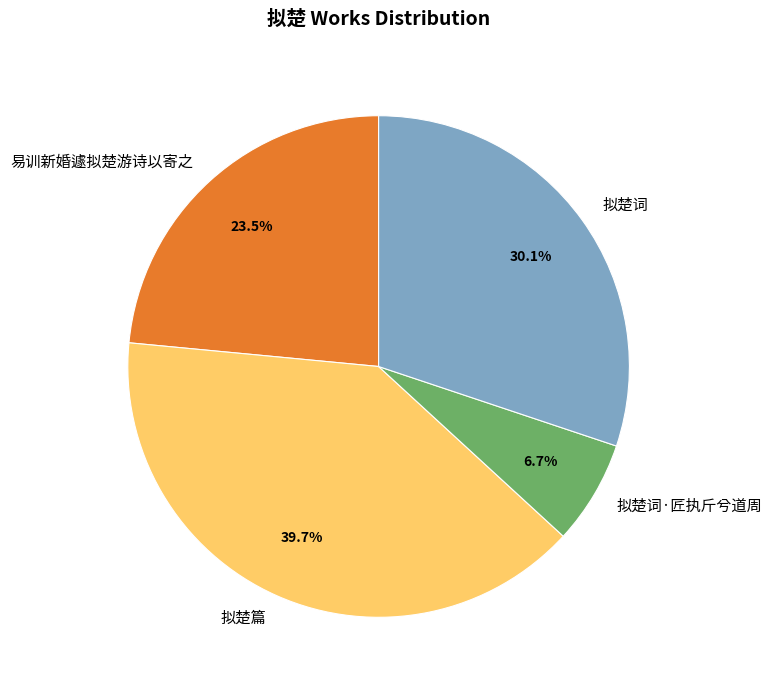

Count the number of slices in the pie.

4